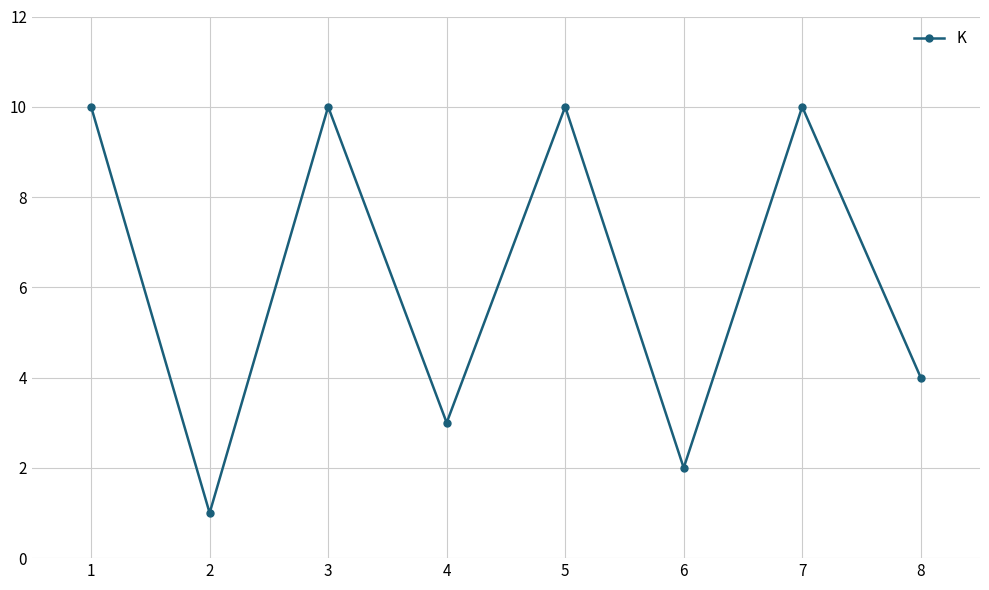

Reading left to right, extract all data points from this chart.

10	1	10	3	10	2	10	4